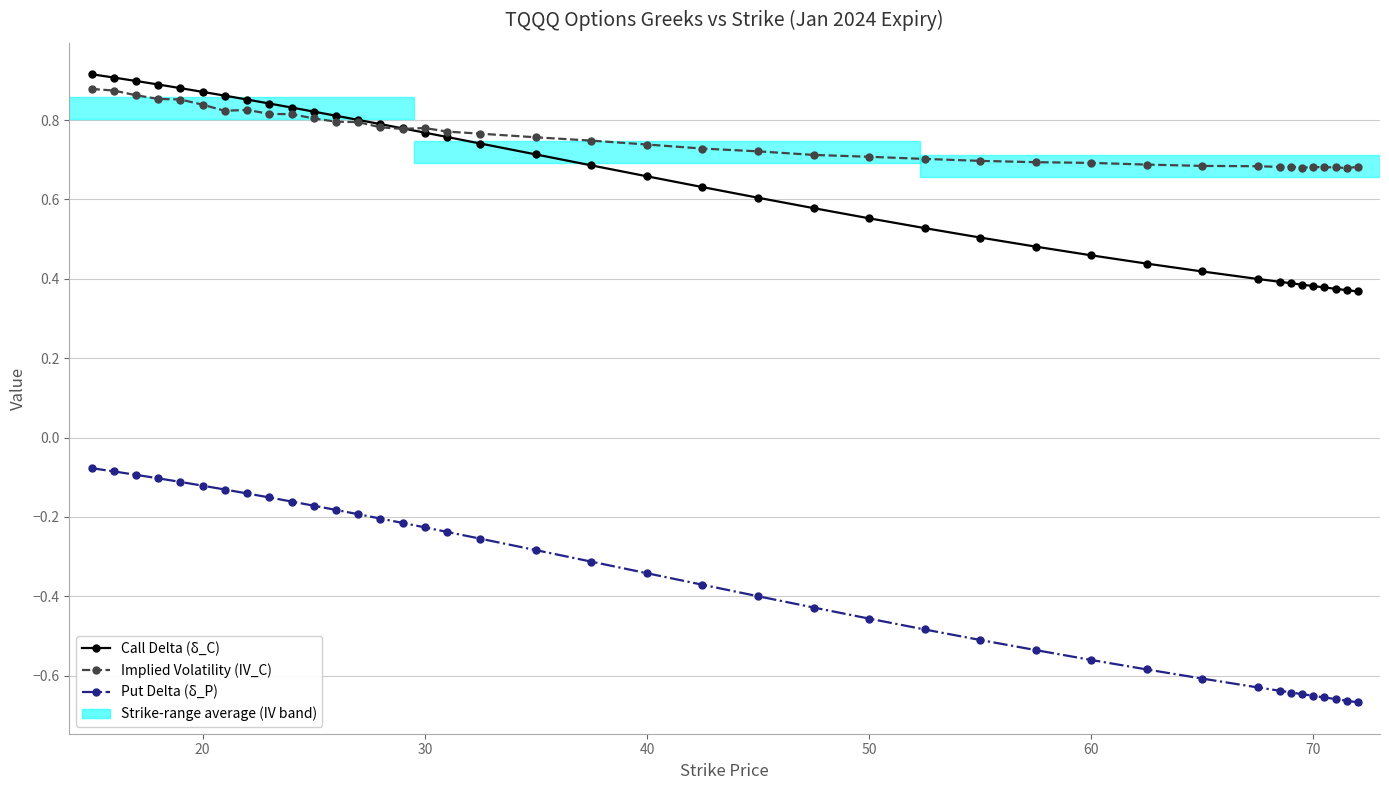

Count the Call Delta (δ_C) values in the range 0 to 1.

40